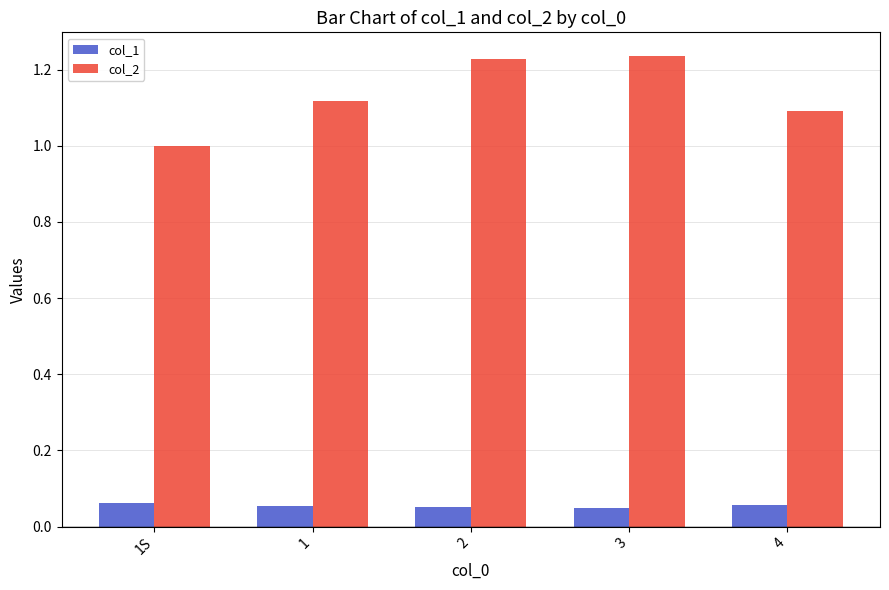

Are the bars horizontal?

No